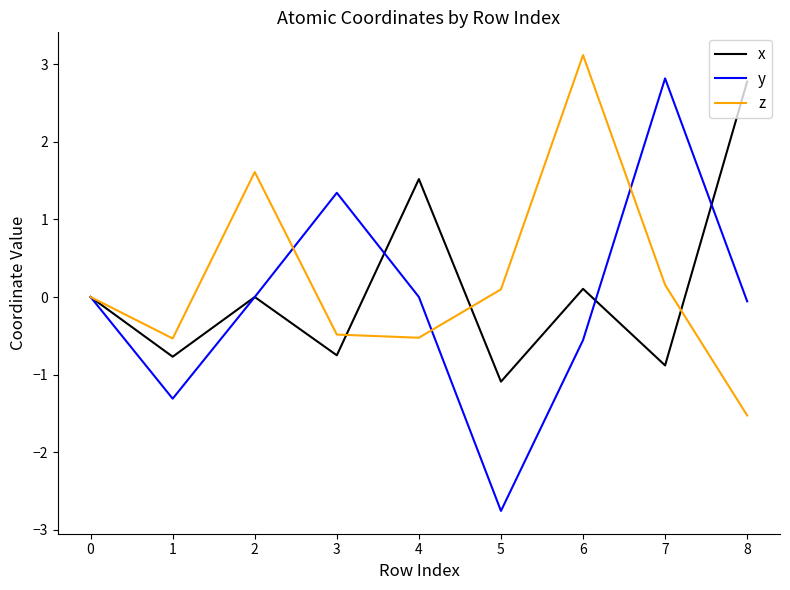

What is the spread (max minus min) of values at 3?

2.1